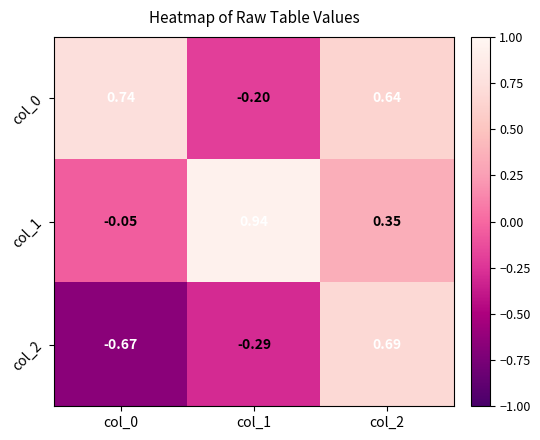

At how many categories does at least one series exceed 0?

3